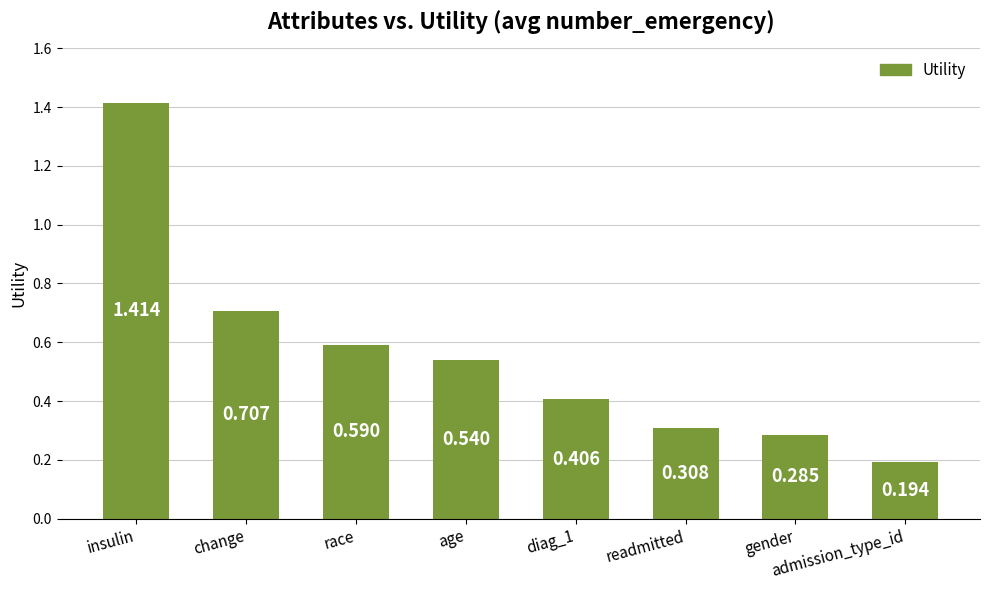

What is the label of the 8th bar from the left?

admission_type_id